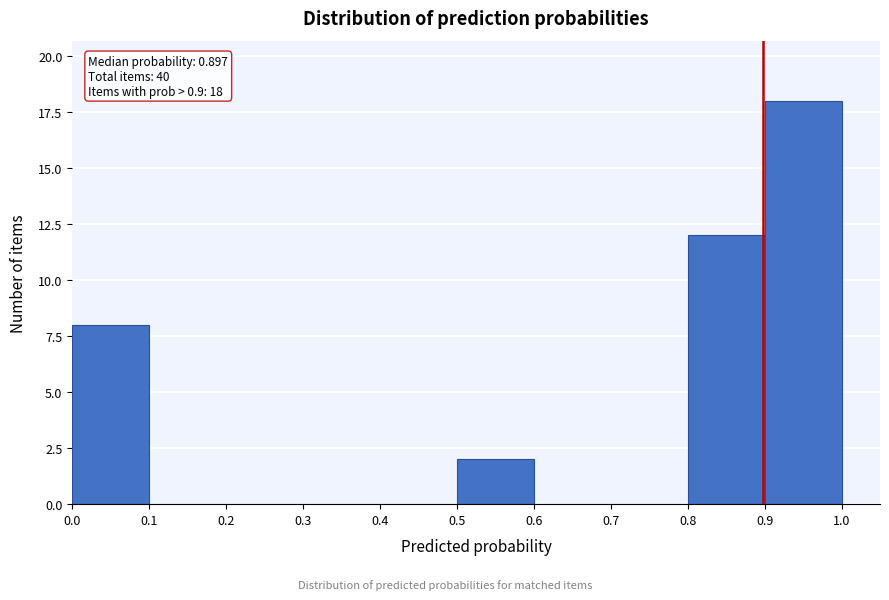

Which range on the x-axis has the tallest bar?

0.9 to 1.0